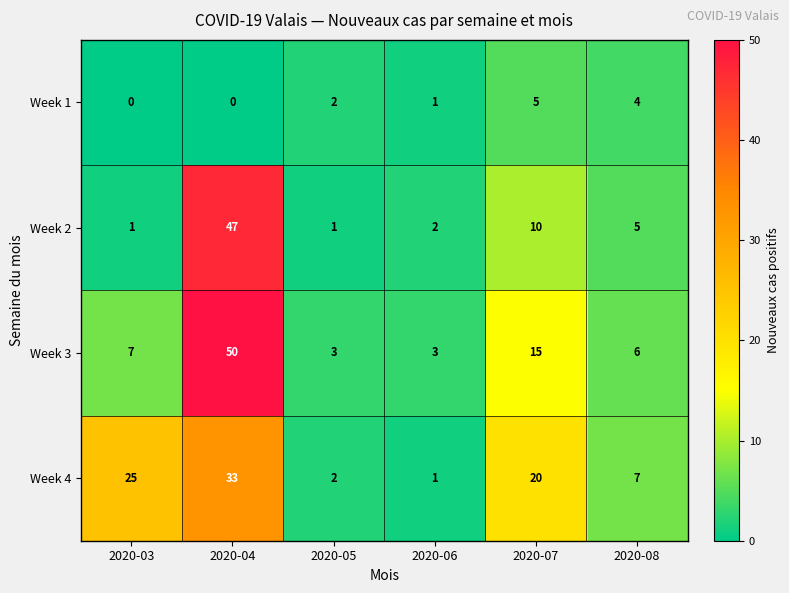

Which series has the widest spread of values?

Week 3